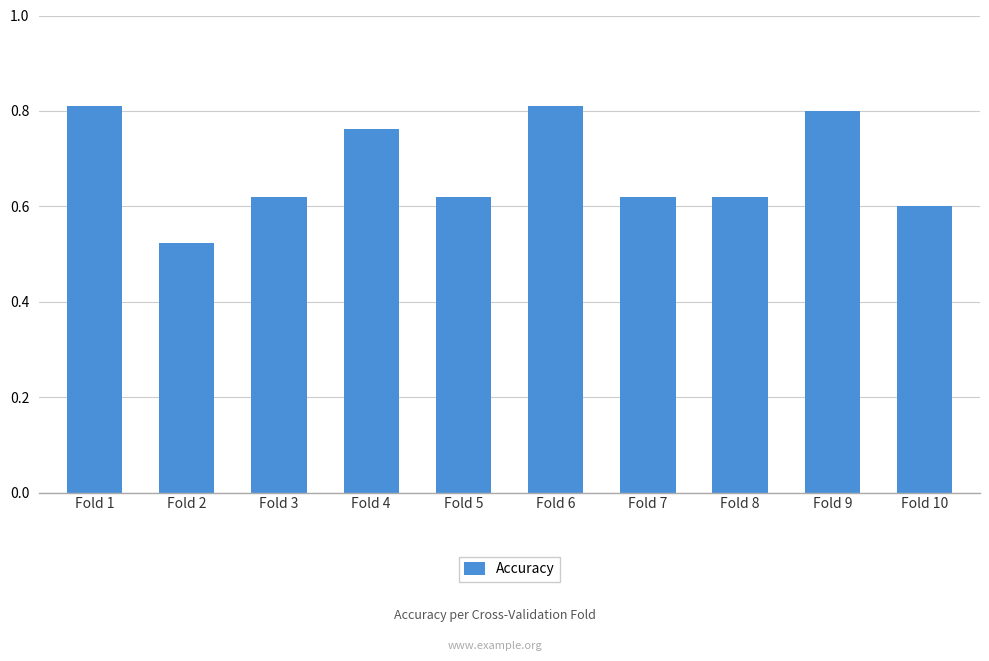

What is the change in value from Fold 1 to Fold 5?

-0.2